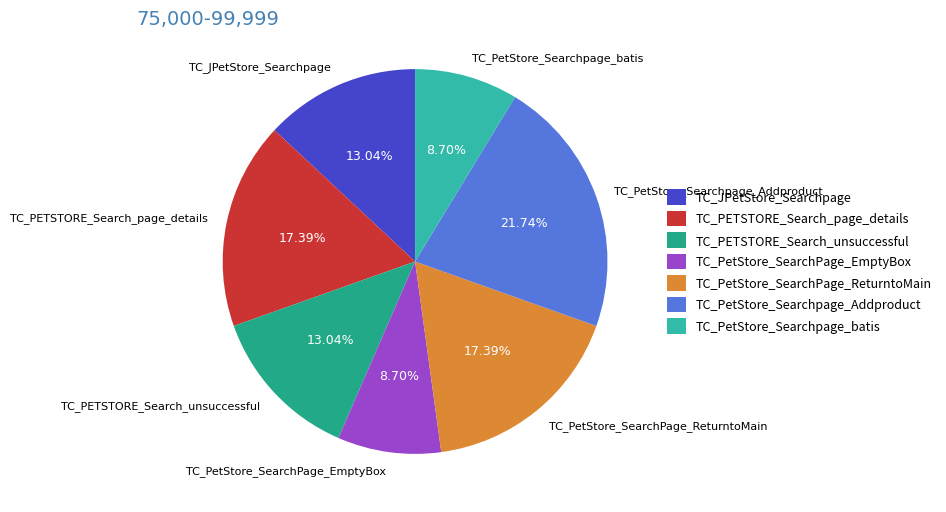

How much of the chart is everything except TC_JPetStore_Searchpage?

87.0%